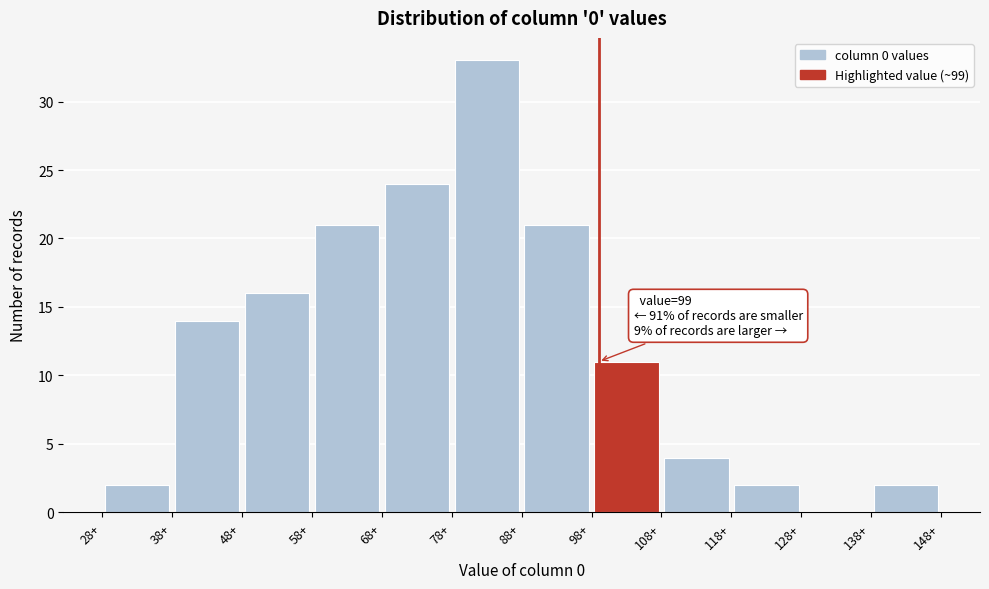

Over which range of the x-axis is the bar tallest?

78 to 88